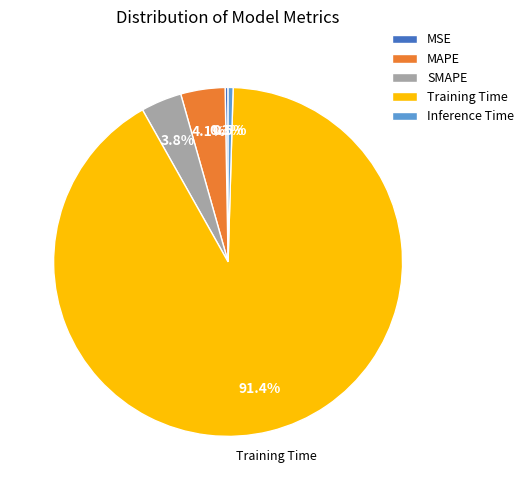

What percentage is the MAPE slice, to the nearest percent?

4%